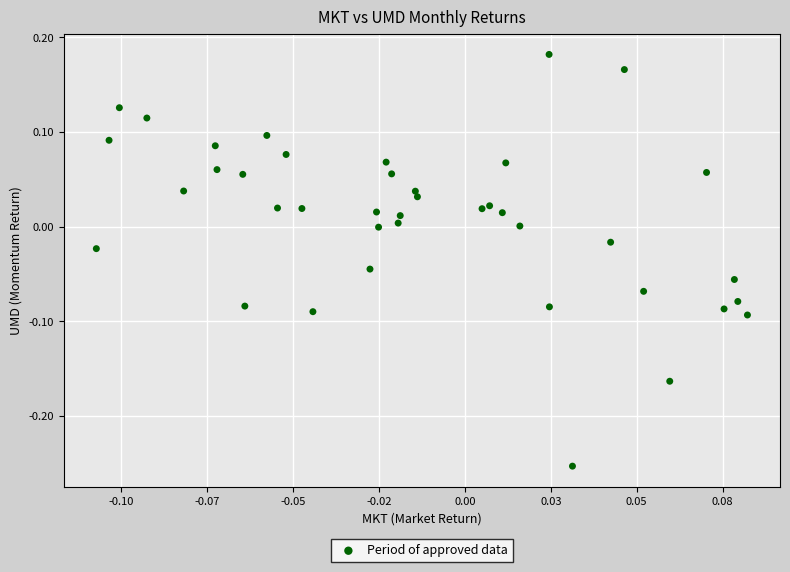

What is the range of Y values (max minus min)?

0.4